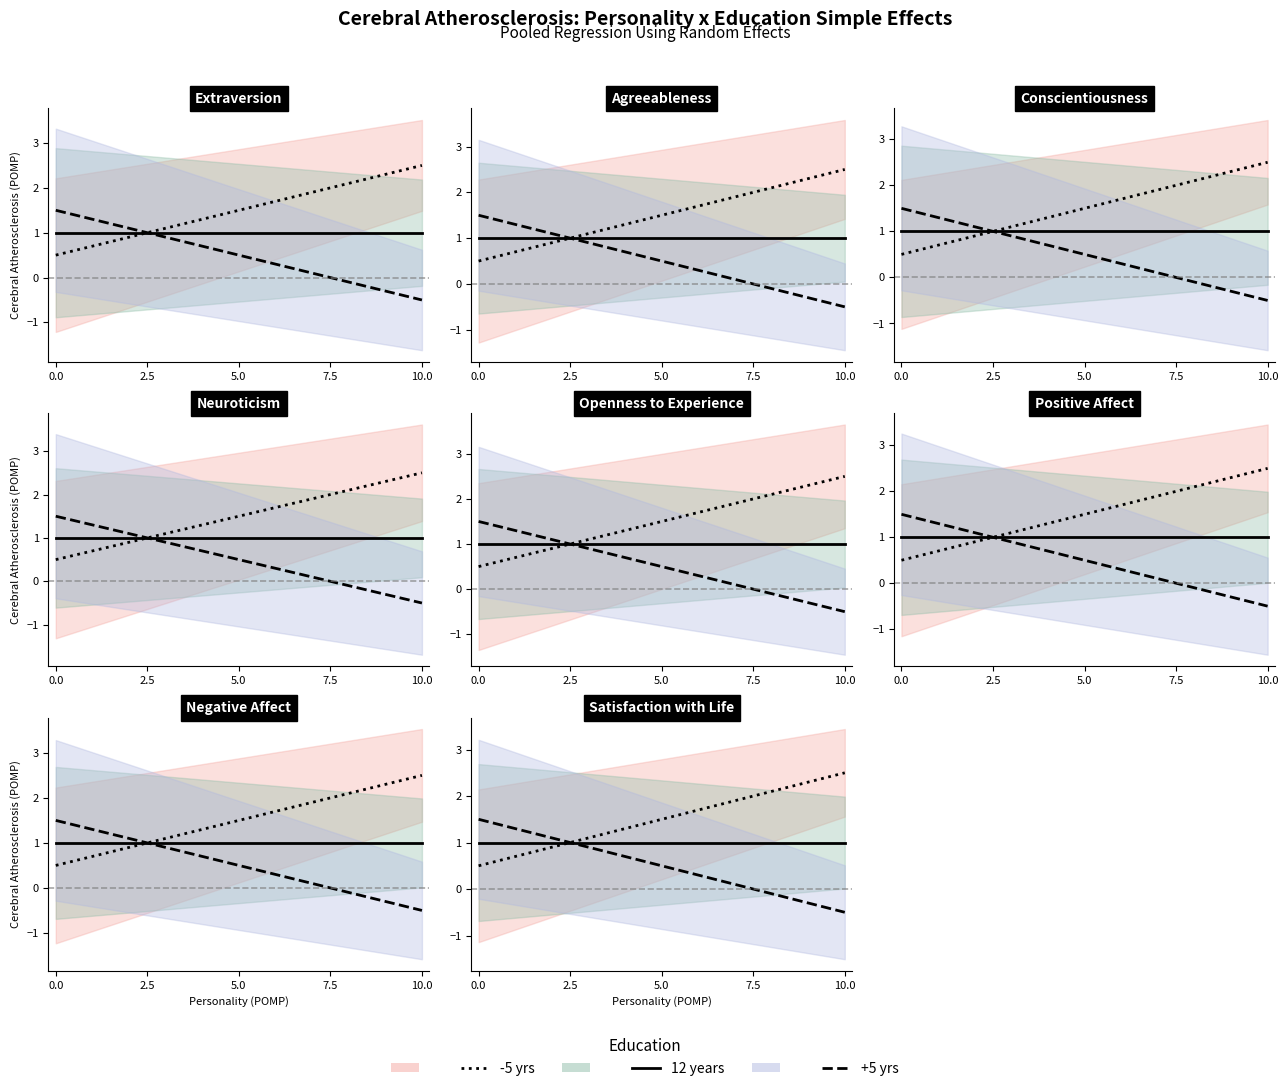

Is it true that +5 yrs equals 0.5 at 5.0?

True